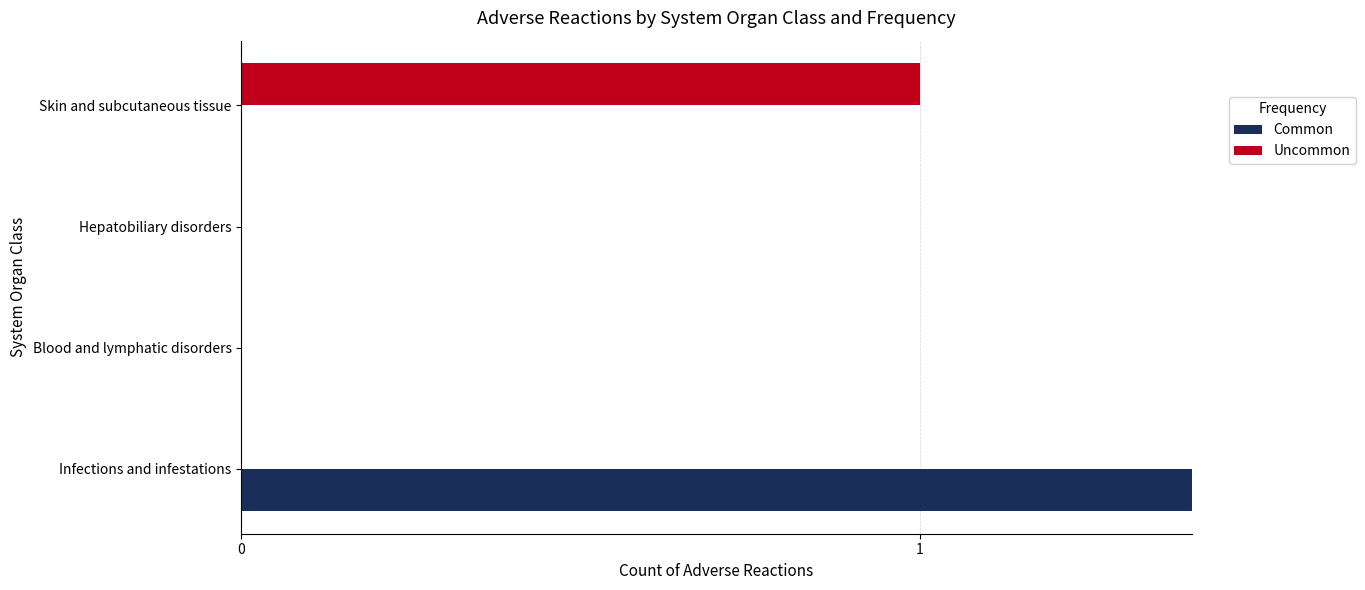

Which series has the largest range (max minus min)?

Common